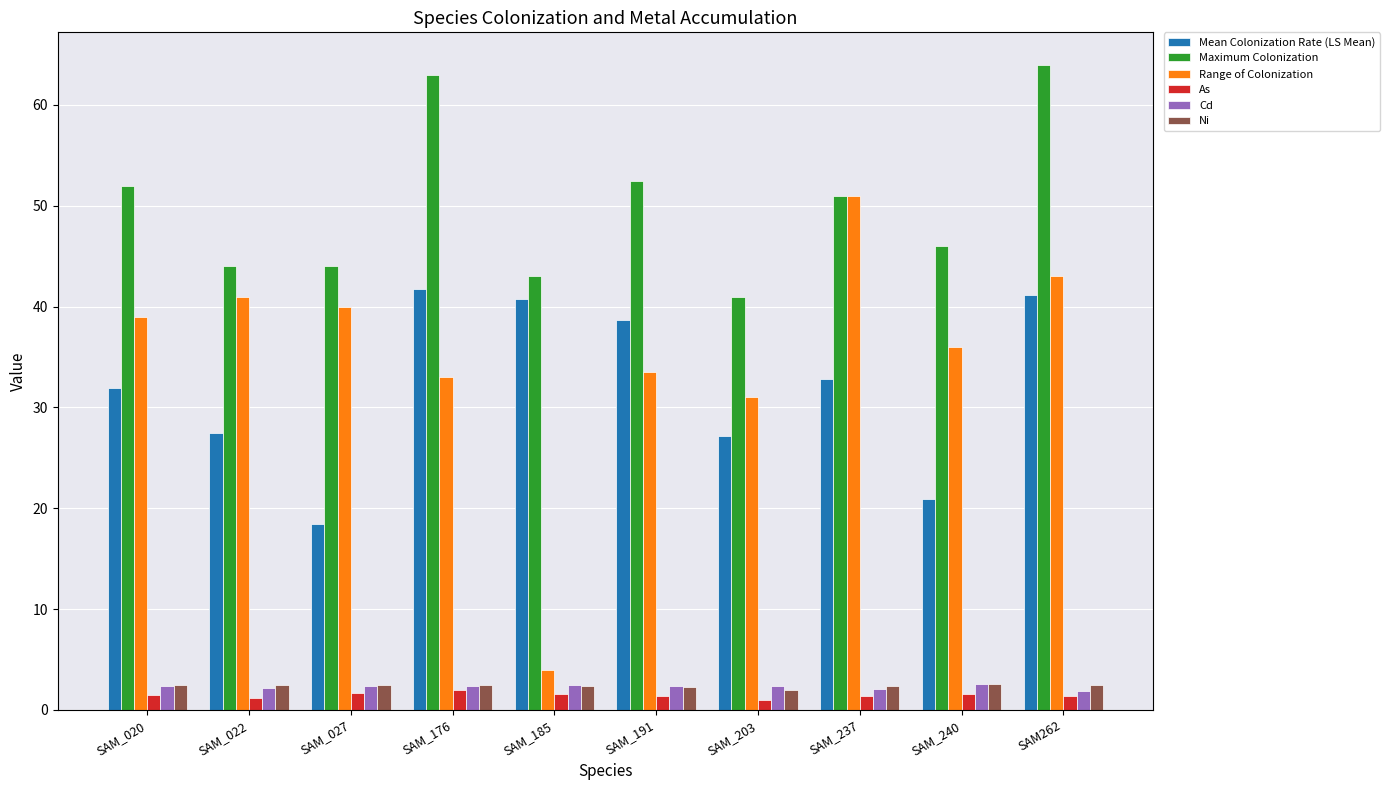

What is the total value across all series at SAM_027?

108.9